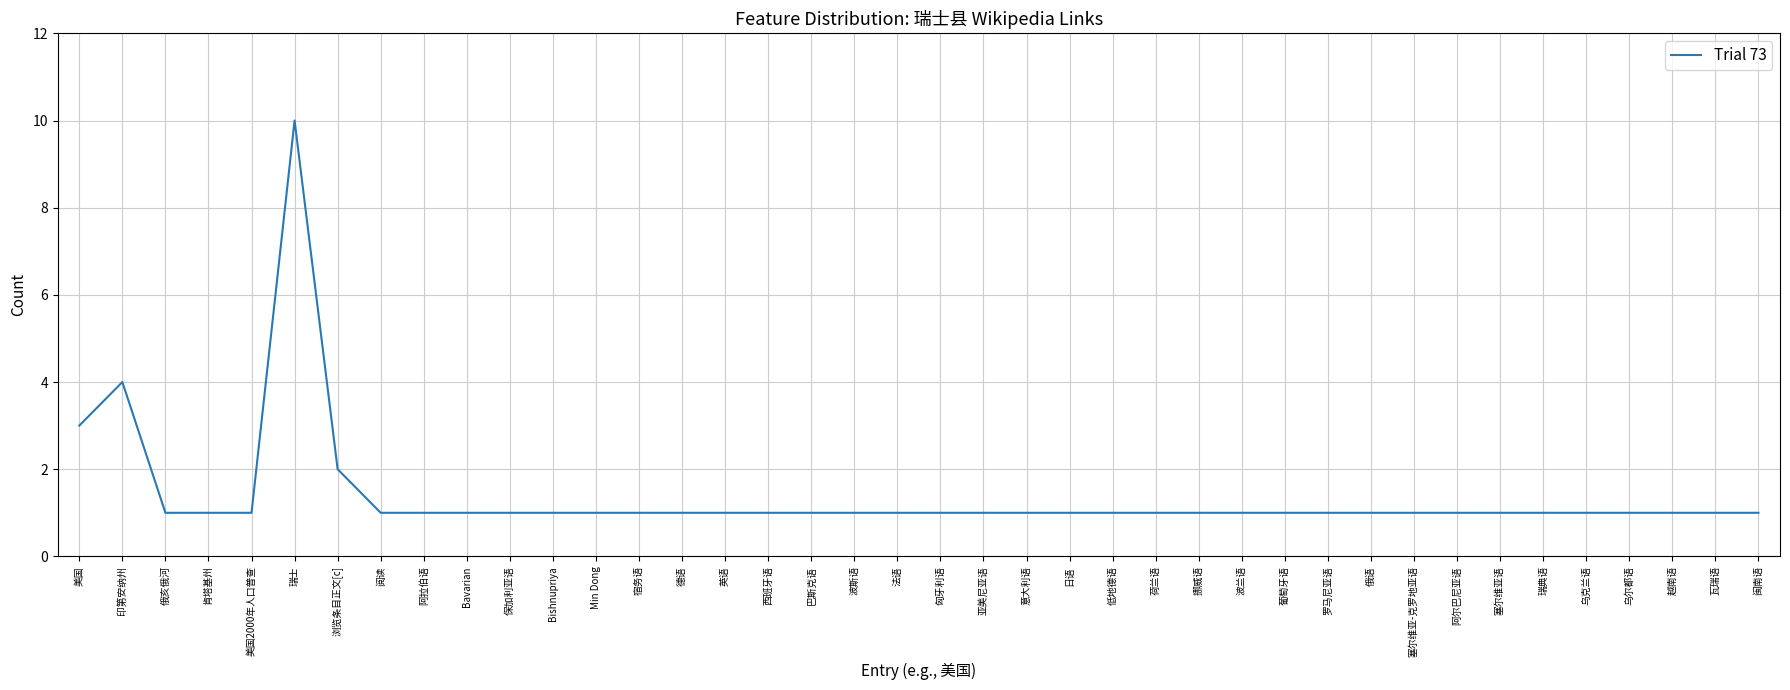

Reading right to left, what are all the values shown in this chart?

1	1	1	1	1	1	1	1	1	1	1	1	1	1	1	1	1	1	1	1	1	1	1	1	1	1	1	1	1	1	1	1	1	2	10	1	1	1	4	3